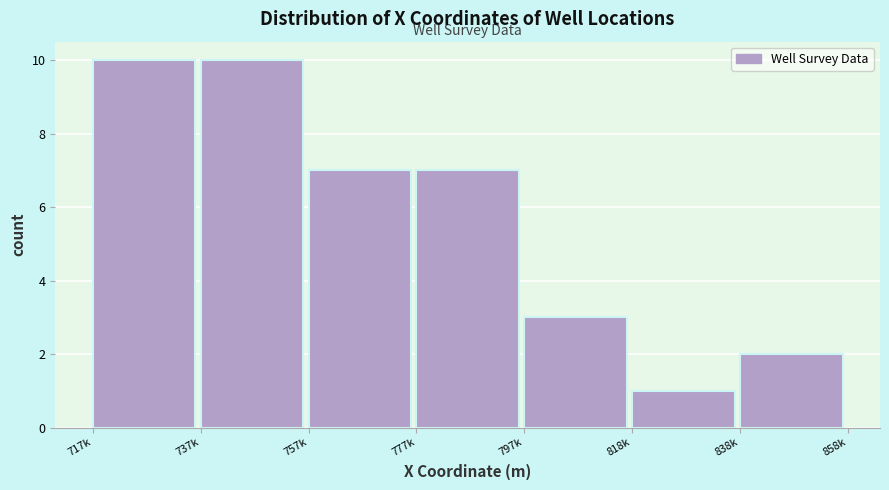

Reading left to right, what are all the values shown in this chart?

717k=10	737k=10	757k=7	777k=7	797k=3	818k=1	838k=2